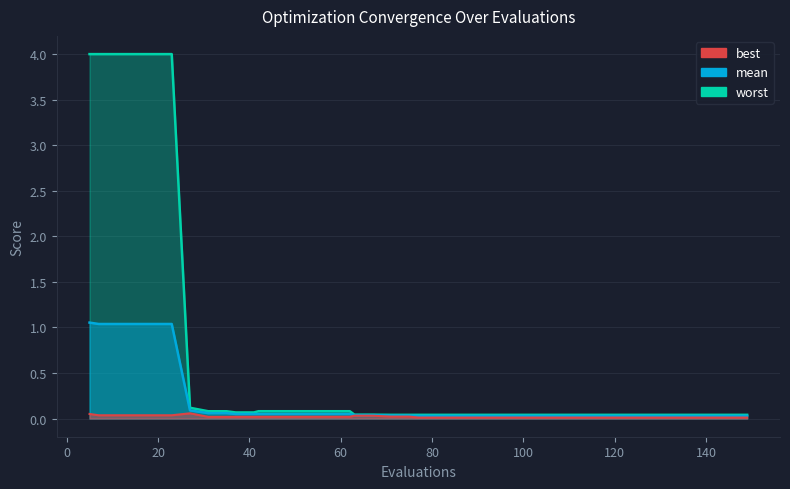

Reading right to left, what are all the values shown in this chart?

mean: 149=0.0	145=0.0	141=0.0	137=0.0	133=0.0	129=0.0	125=0.0	121=0.0	117=0.0	113=0.0	109=0.0	105=0.0	101=0.0	97=0.0	93=0.0	89=0.0	85=0.0	81=0.0	77=0.0	75=0.0	71=0.0	67=0.0	63=0.0	62=0.0	58=0.0	54=0.0	50=0.0	46=0.0	42=0.0	41=0.0	37=0.0	35=0.1	31=0.1	27=0.1	23=1.0	19=1.0	15=1.0	11=1.0	7=1.0	5=1.1
best: 149=0.0	145=0.0	141=0.0	137=0.0	133=0.0	129=0.0	125=0.0	121=0.0	117=0.0	113=0.0	109=0.0	105=0.0	101=0.0	97=0.0	93=0.0	89=0.0	85=0.0	81=0.0	77=0.0	75=0.0	71=0.0	67=0.0	63=0.0	62=0.0	58=0.0	54=0.0	50=0.0	46=0.0	42=0.0	41=0.0	37=0.0	35=0.0	31=0.0	27=0.1	23=0.0	19=0.0	15=0.0	11=0.0	7=0.0	5=0.0
worst: 149=0.0	145=0.0	141=0.0	137=0.0	133=0.0	129=0.0	125=0.0	121=0.0	117=0.0	113=0.0	109=0.0	105=0.0	101=0.0	97=0.0	93=0.0	89=0.0	85=0.0	81=0.0	77=0.0	75=0.0	71=0.0	67=0.0	63=0.0	62=0.1	58=0.1	54=0.1	50=0.1	46=0.1	42=0.1	41=0.1	37=0.1	35=0.1	31=0.1	27=0.1	23=4.0	19=4.0	15=4.0	11=4.0	7=4.0	5=4.0